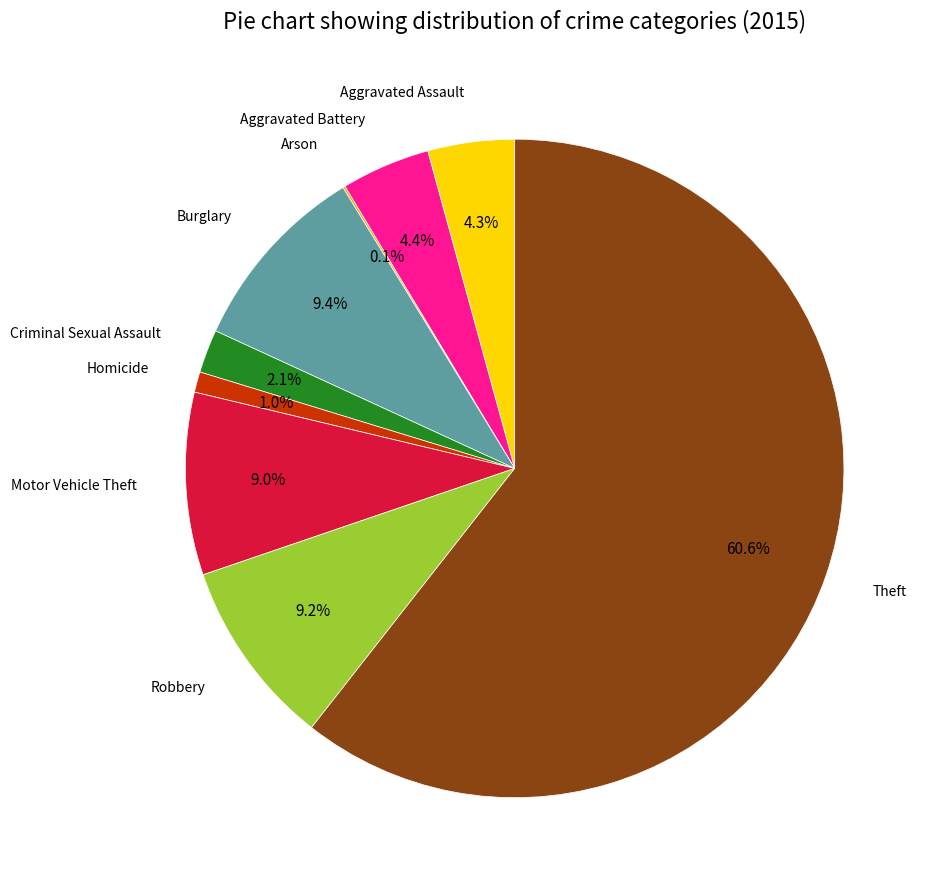

Is there a majority slice in this chart?

Yes